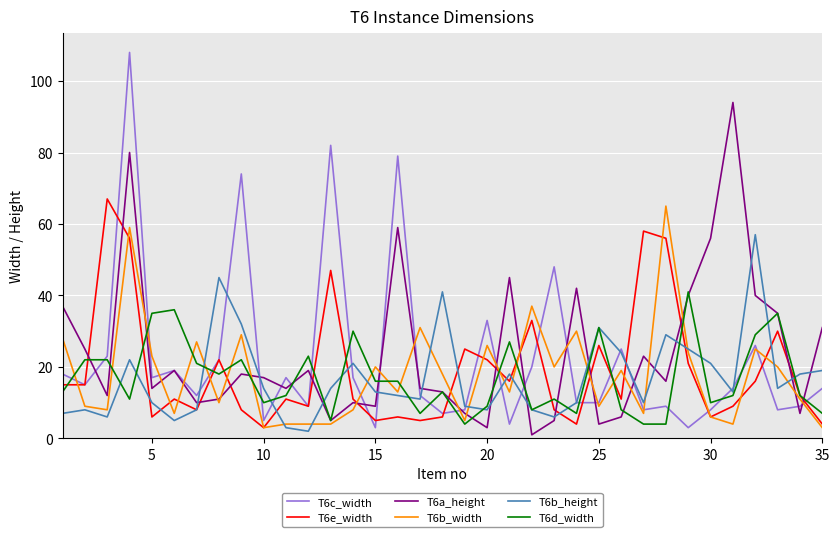

Is this an area chart (filled region under the line)?

No